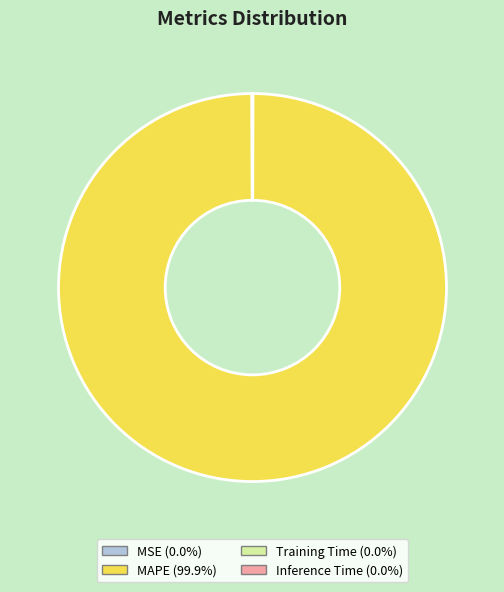

Does MAPE (99.9%) represent more than half of the total?

Yes